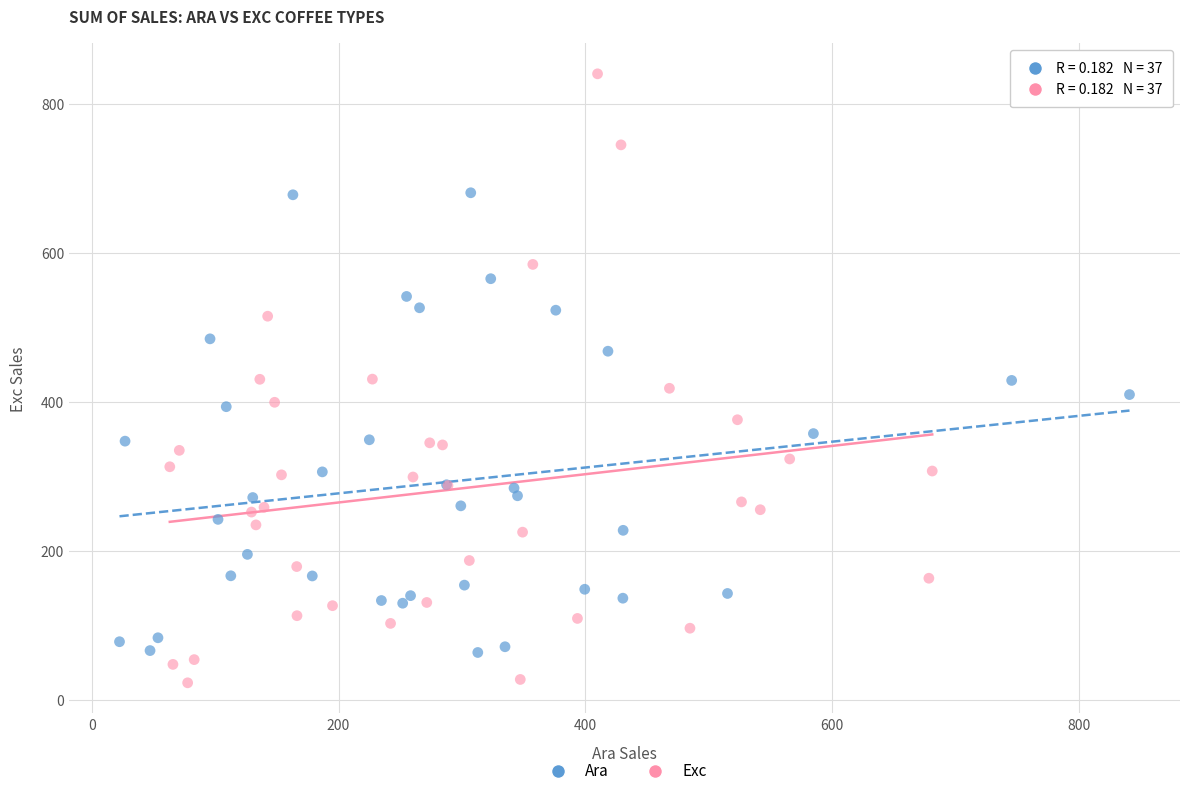

Which series contains the lowest Y value?

Exc